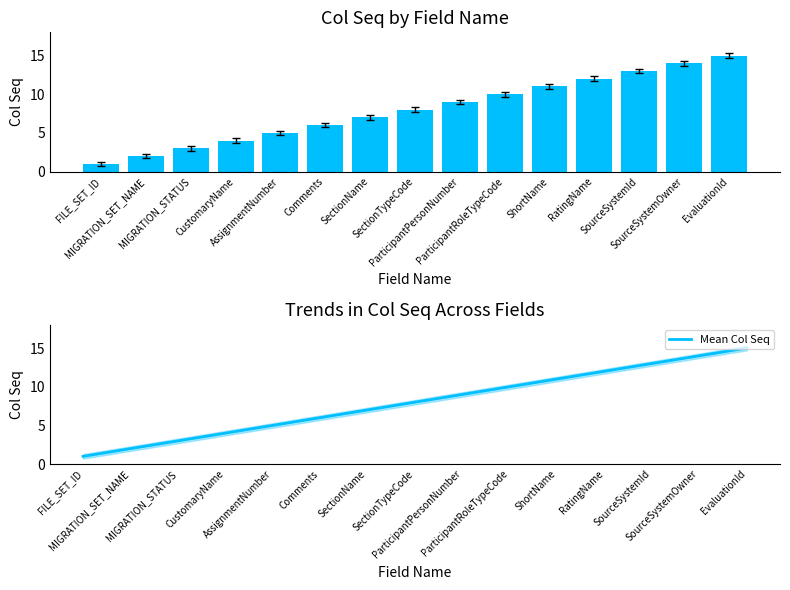

Are the bars horizontal?

No